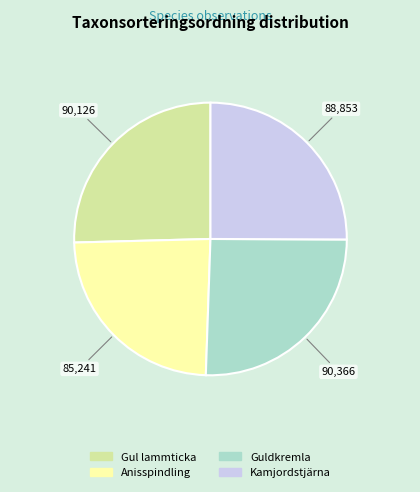

Approximately how many times larger is the value at Kamjordstjärna compared to Anisspindling?

1.0